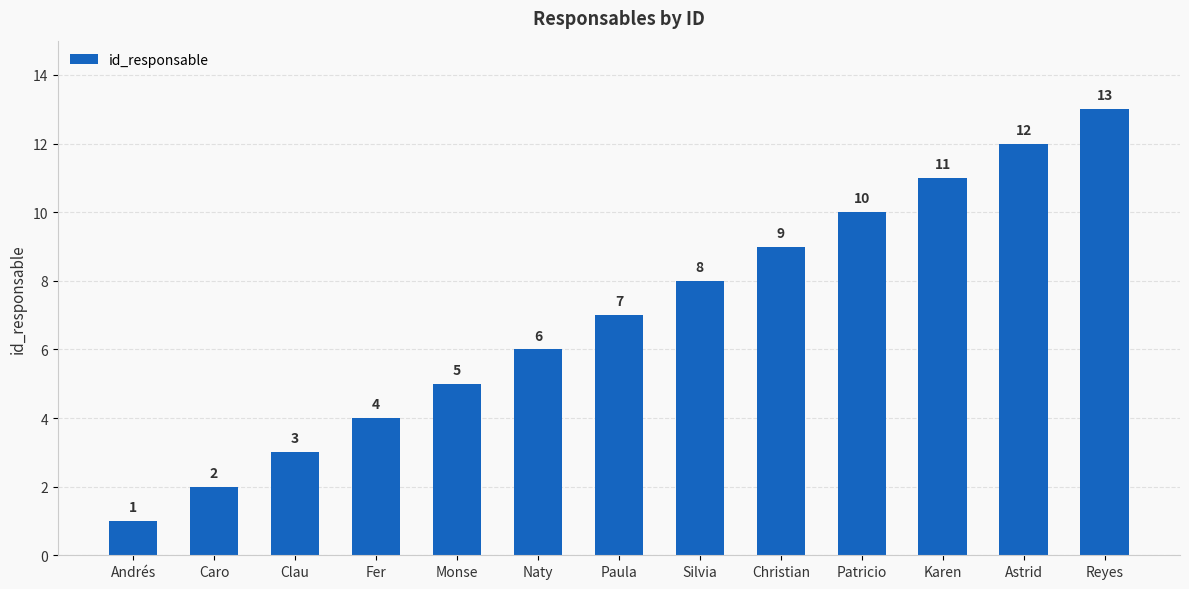

Reading left to right, extract all data points from this chart.

Andrés=1	Caro=2	Clau=3	Fer=4	Monse=5	Naty=6	Paula=7	Silvia=8	Christian=9	Patricio=10	Karen=11	Astrid=12	Reyes=13